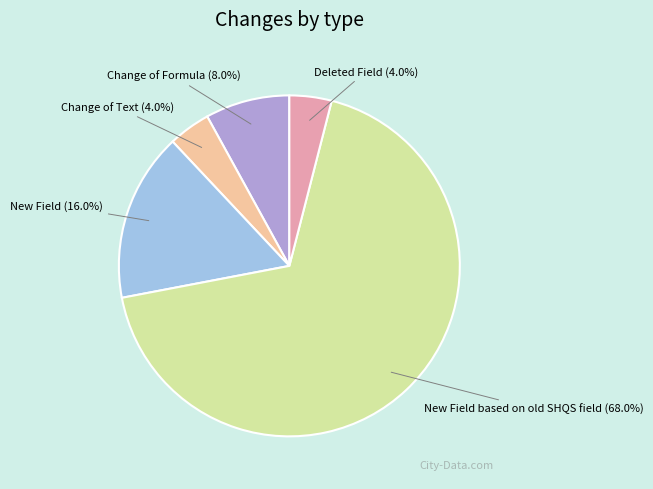

Which has a higher value, New Field based on old SHQS field or Deleted Field?

New Field based on old SHQS field